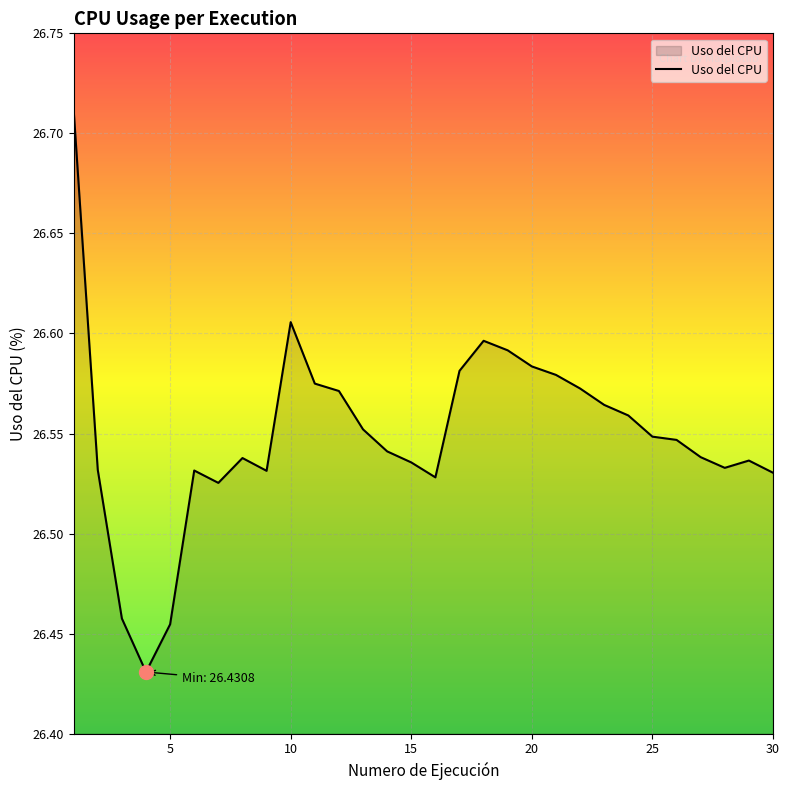

What is the difference between the maximum and minimum values?

0.3